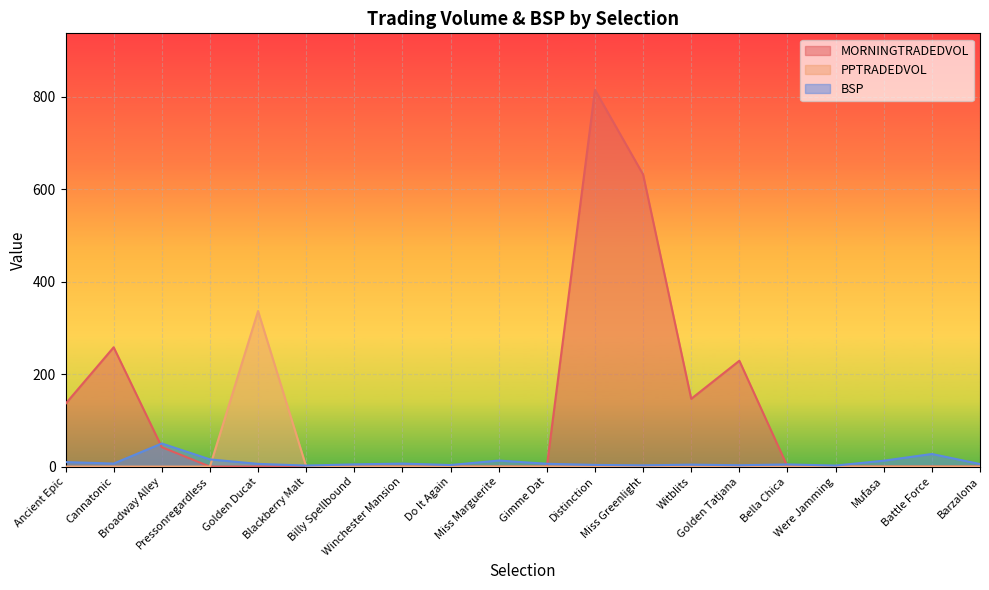

Where is BSP nearest to the value 26?

Battle Force